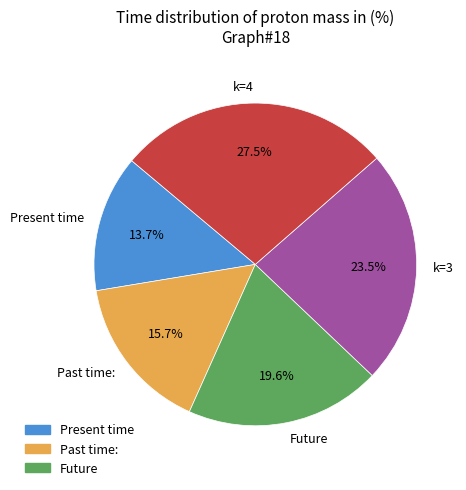

Count the number of slices in the pie.

5